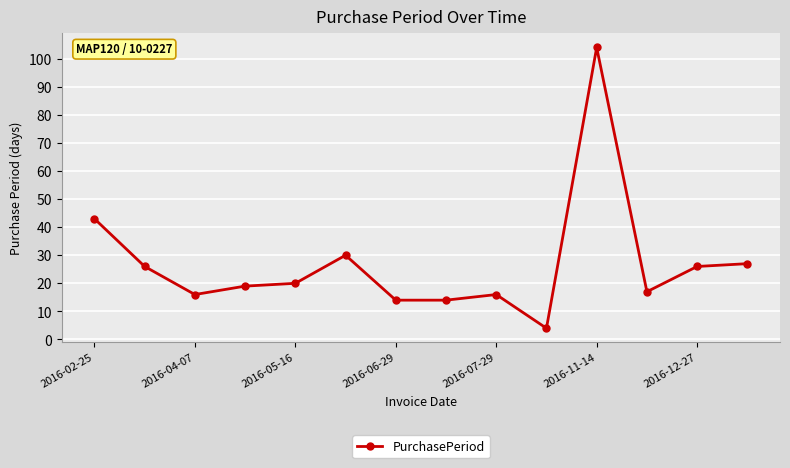

What is the value of the 9th point from the left?

16